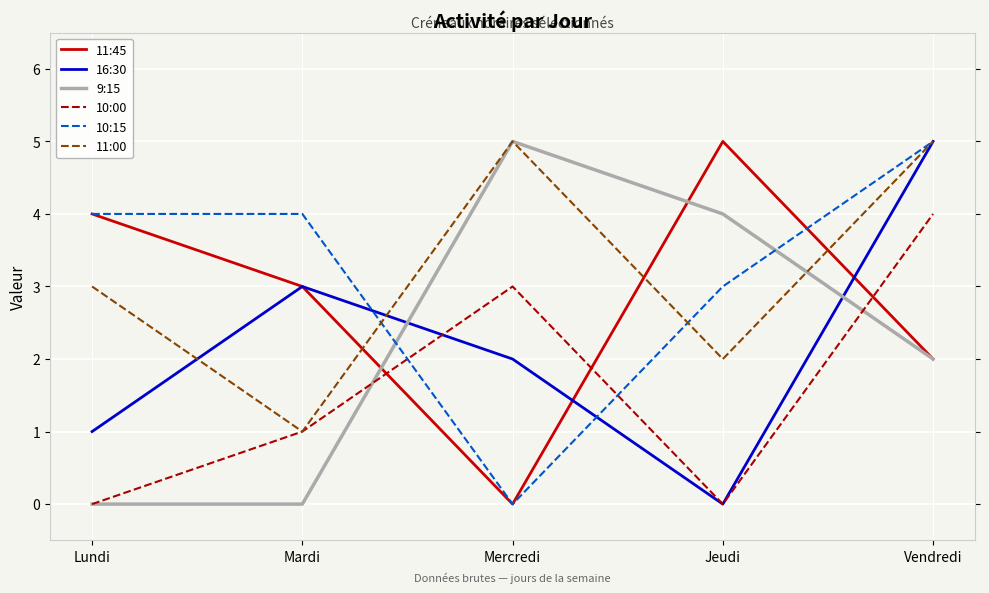

What is the difference between the maximum and minimum values in the 11:00 series?

4